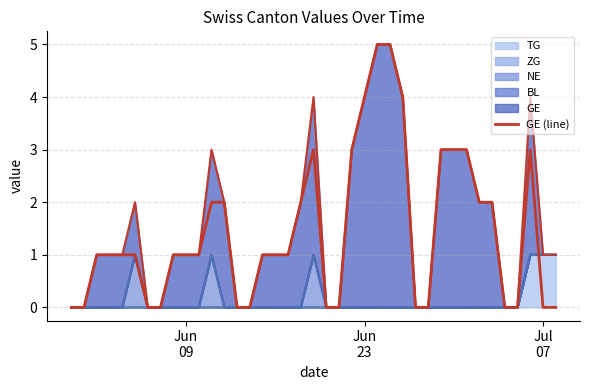

The chart shows a value of 9 at 25. True or false?

False